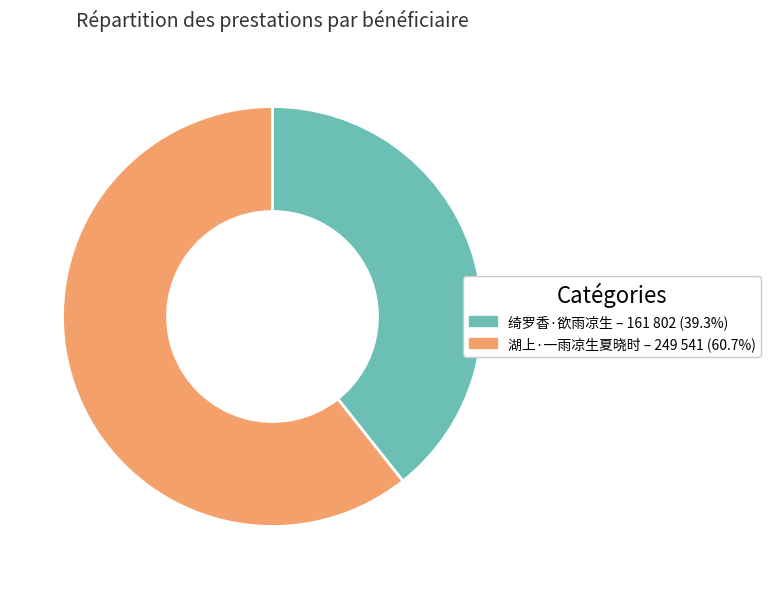

What is the ratio of the value at 绮罗香·欲雨凉生 to the value at 湖上·一雨凉生夏晓时?

0.6